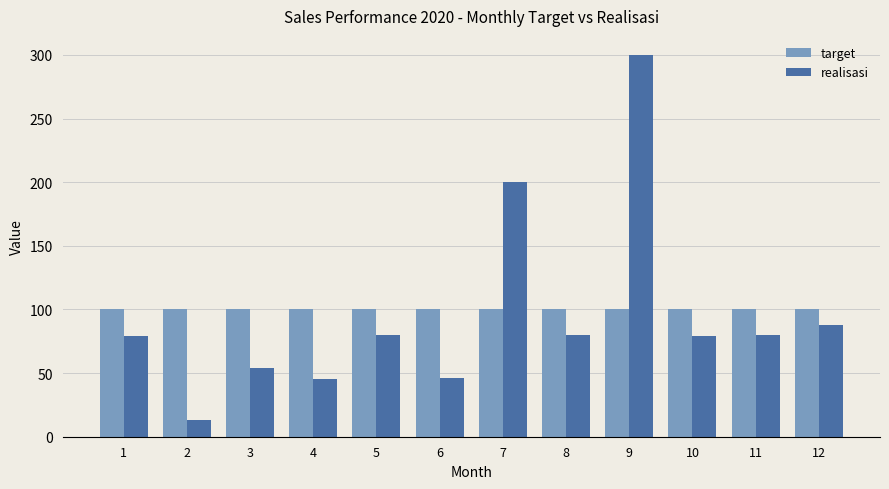

How many distinct data groups are displayed?

2